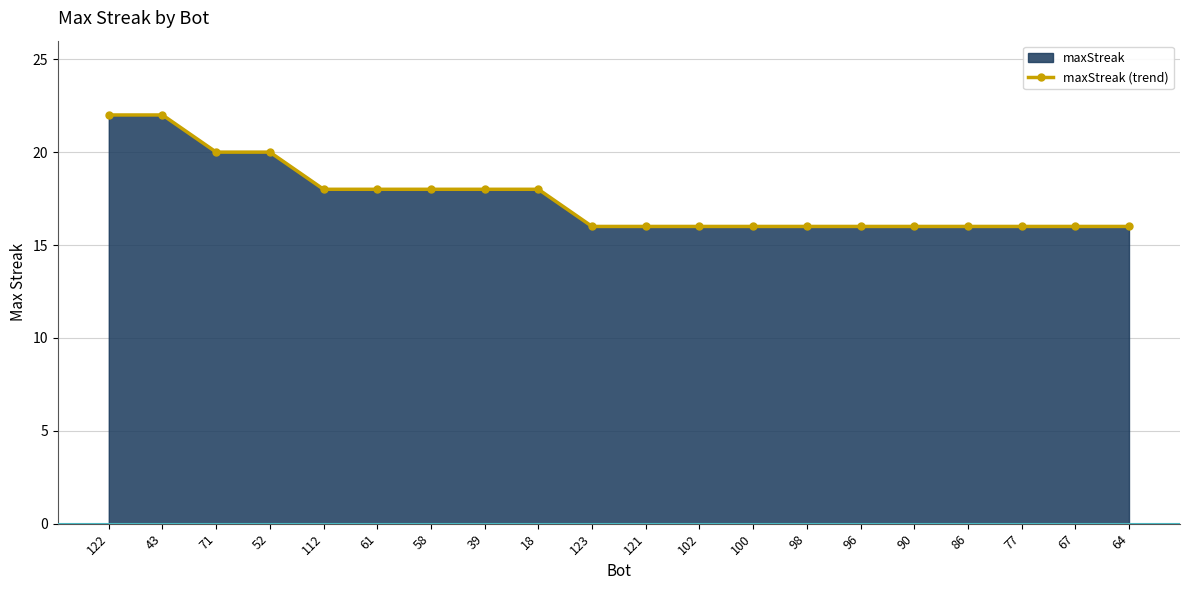

How many series are shown in this chart?

1